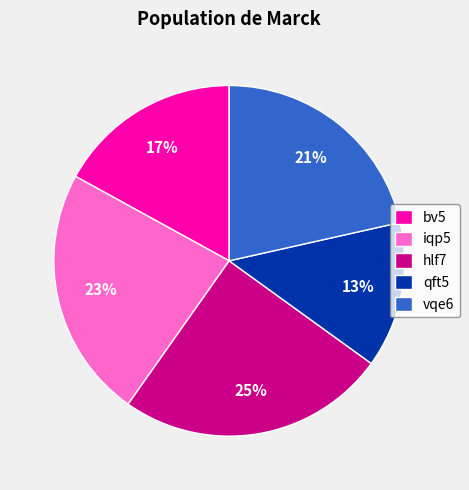

Combined, do hlf7 and iqp5 account for over 50%?

No